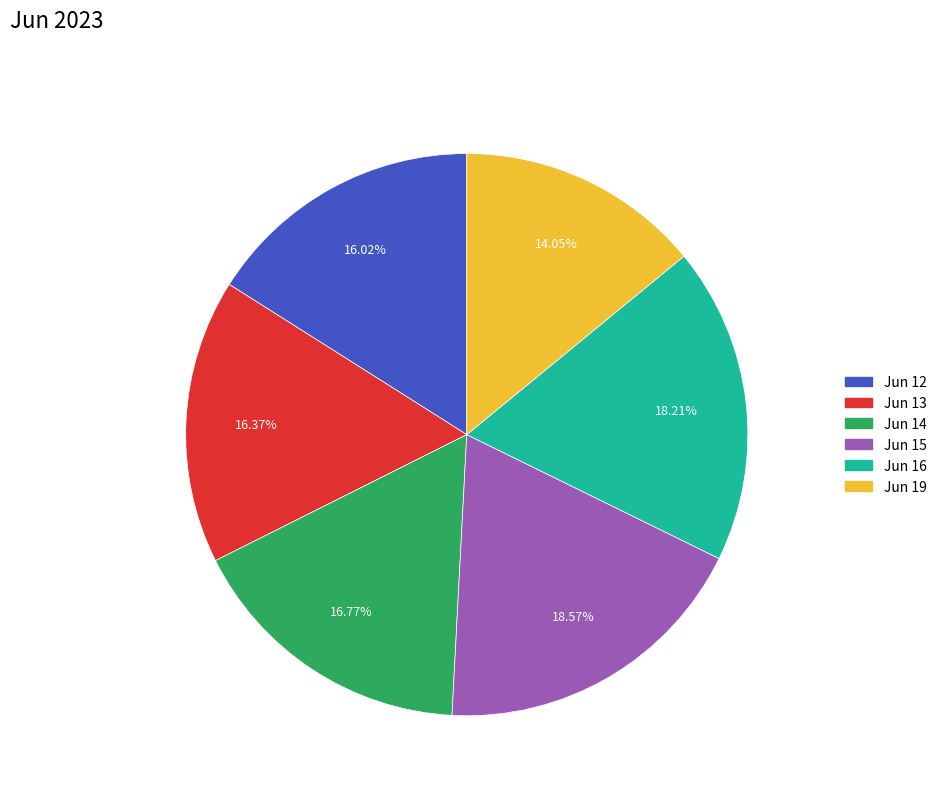

Does any single category account for the majority?

No